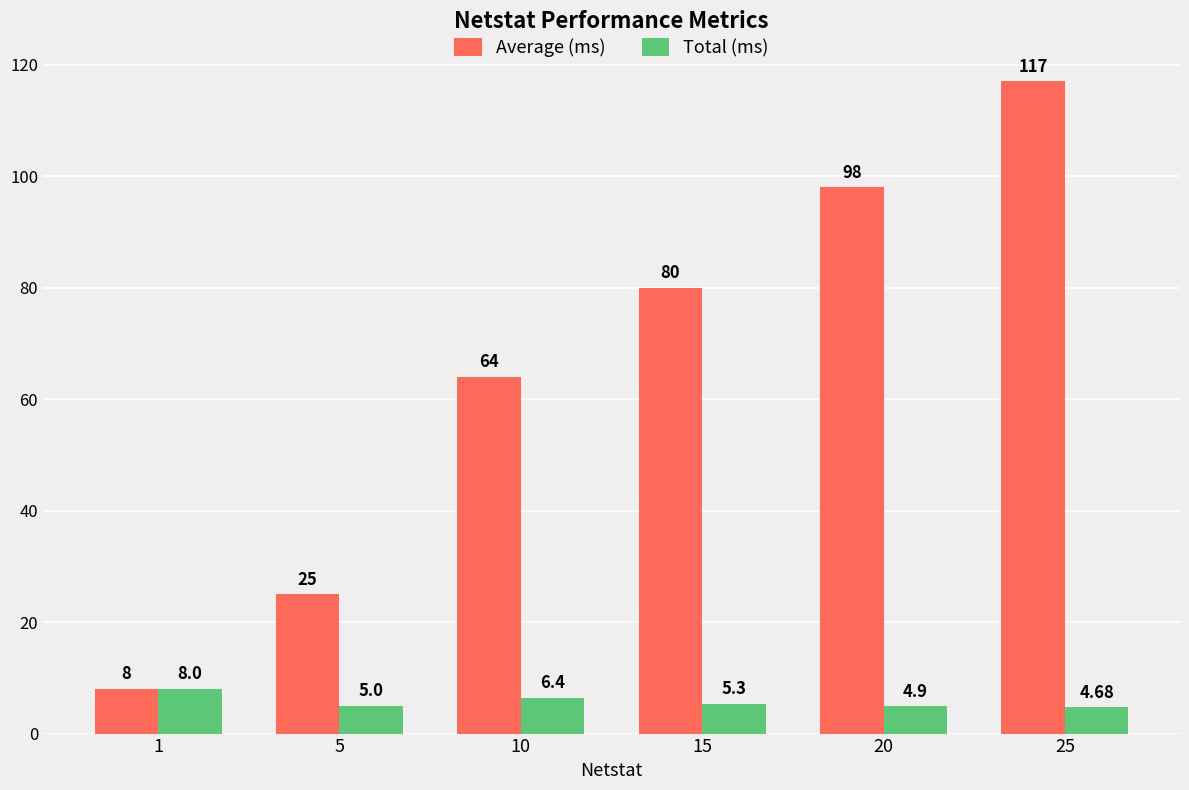

What is the sum of all Average (ms) values?

392.0